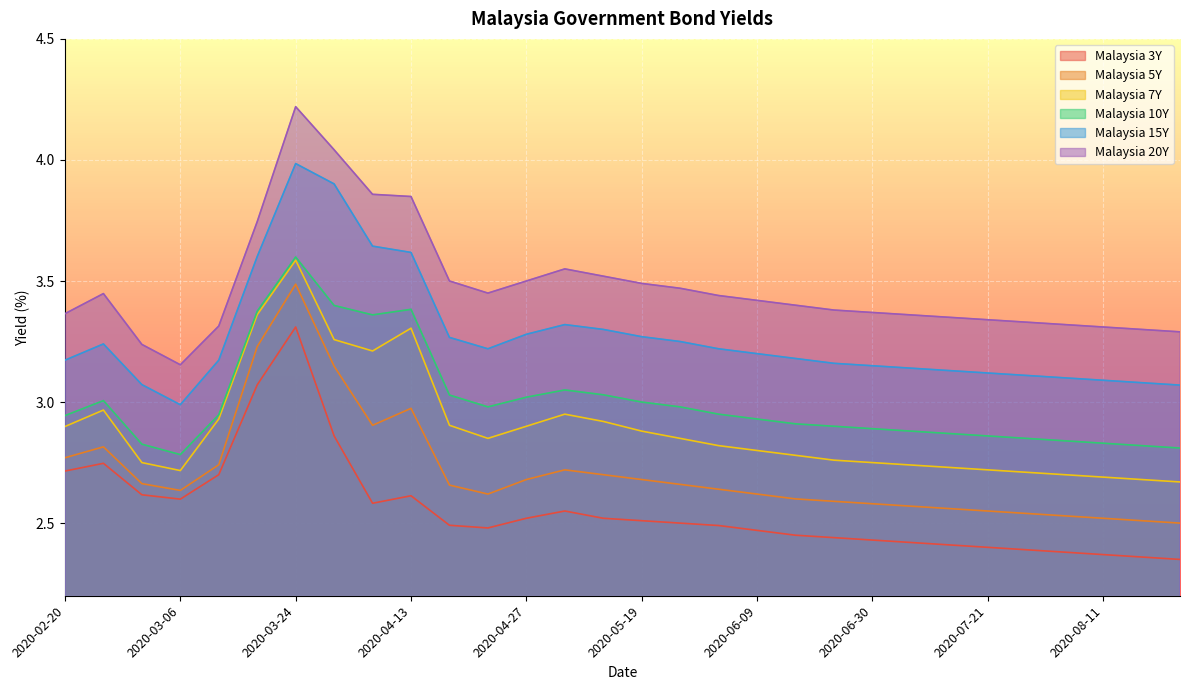

What is the total value across all series at 2020-02-20?

17.9